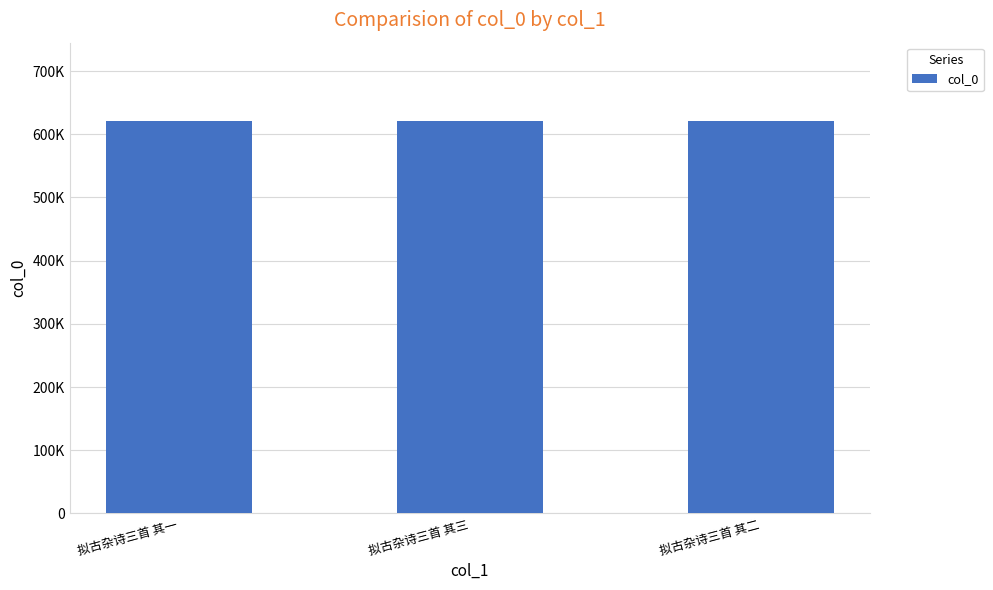

Count the number of values greater than 620849.

1